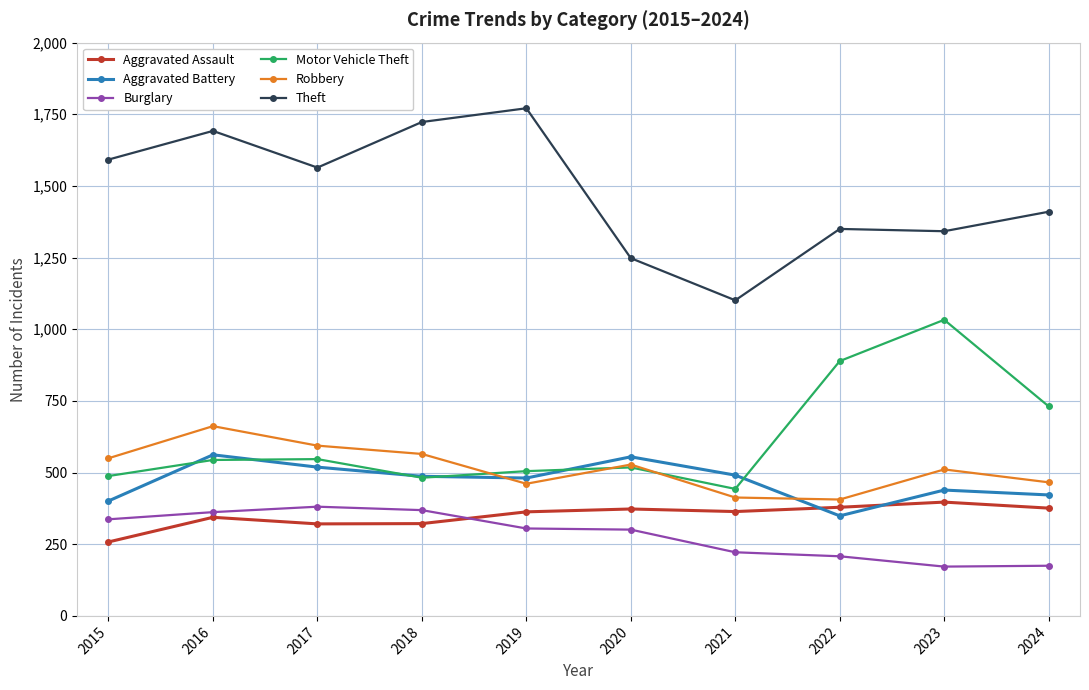

Is it true that Aggravated Assault equals 322 at 2018?

True